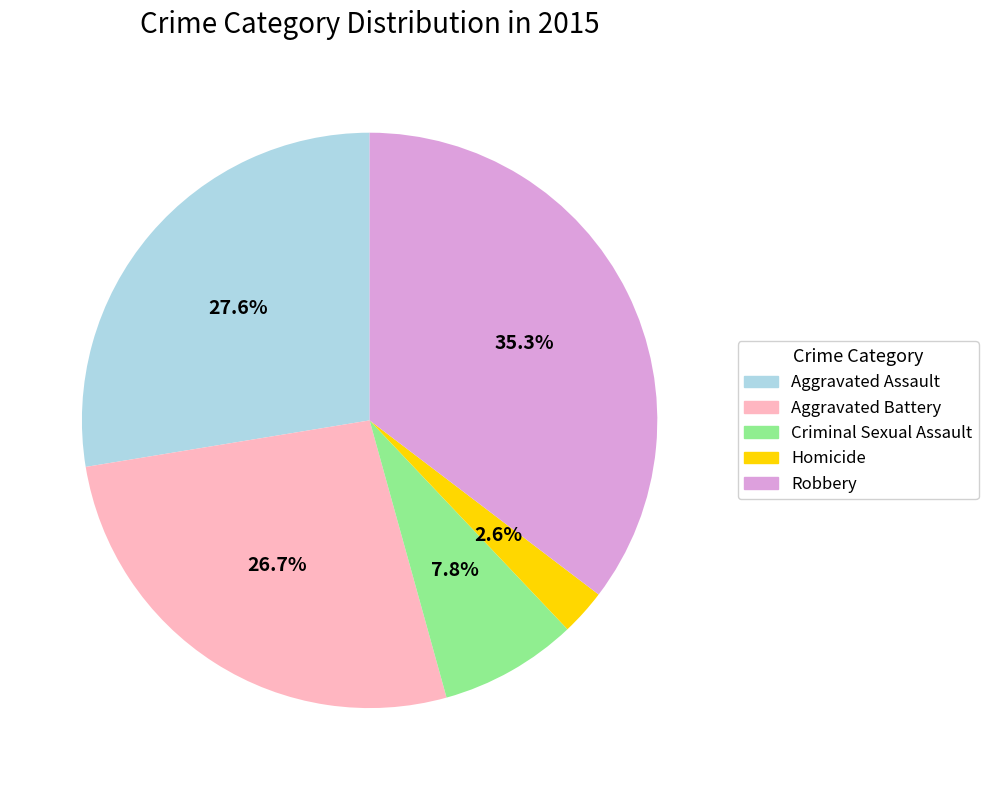

To the nearest percent, what is the combined percentage of Homicide and Robbery?

38%